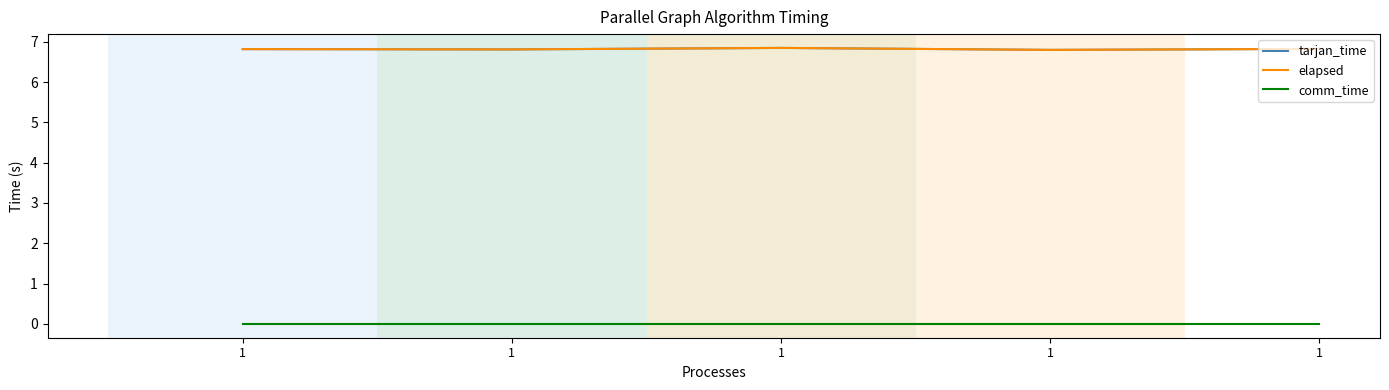

Does the chart have visible grid lines?

Yes